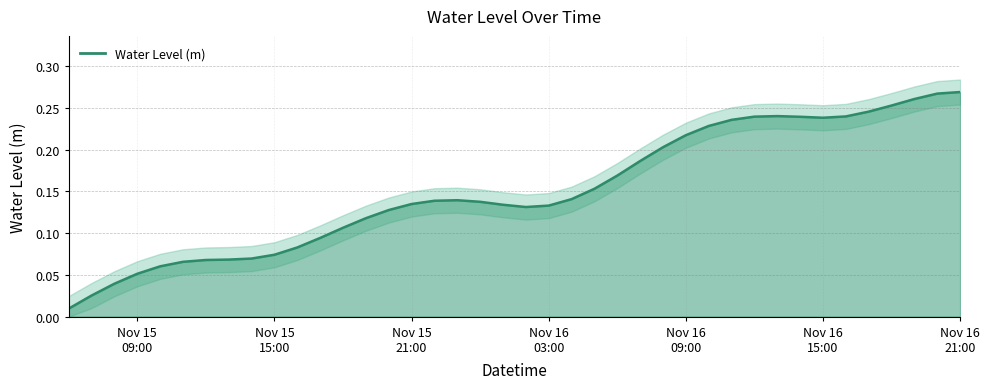

Count the number of data series in this chart.

1